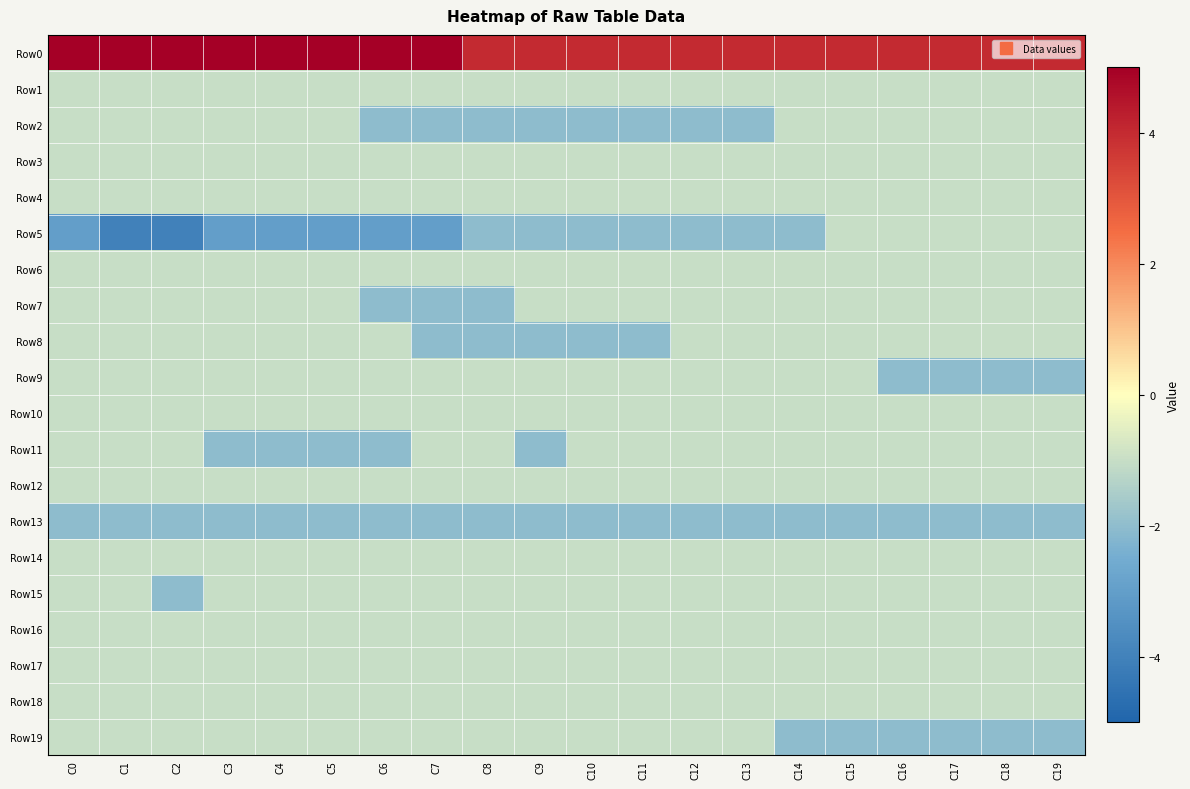

Reading left to right, transcribe all the data shown in this chart.

Row0: C0=5	C1=5	C2=5	C3=5	C4=5	C5=5	C6=5	C7=5	C8=4	C9=4	C10=4	C11=4	C12=4	C13=4	C14=4	C15=4	C16=4	C17=4	C18=4	C19=4
Row1: C0=-1	C1=-1	C2=-1	C3=-1	C4=-1	C5=-1	C6=-1	C7=-1	C8=-1	C9=-1	C10=-1	C11=-1	C12=-1	C13=-1	C14=-1	C15=-1	C16=-1	C17=-1	C18=-1	C19=-1
Row2: C0=-1	C1=-1	C2=-1	C3=-1	C4=-1	C5=-1	C6=-2	C7=-2	C8=-2	C9=-2	C10=-2	C11=-2	C12=-2	C13=-2	C14=-1	C15=-1	C16=-1	C17=-1	C18=-1	C19=-1
Row3: C0=-1	C1=-1	C2=-1	C3=-1	C4=-1	C5=-1	C6=-1	C7=-1	C8=-1	C9=-1	C10=-1	C11=-1	C12=-1	C13=-1	C14=-1	C15=-1	C16=-1	C17=-1	C18=-1	C19=-1
Row4: C0=-1	C1=-1	C2=-1	C3=-1	C4=-1	C5=-1	C6=-1	C7=-1	C8=-1	C9=-1	C10=-1	C11=-1	C12=-1	C13=-1	C14=-1	C15=-1	C16=-1	C17=-1	C18=-1	C19=-1
Row5: C0=-3	C1=-4	C2=-4	C3=-3	C4=-3	C5=-3	C6=-3	C7=-3	C8=-2	C9=-2	C10=-2	C11=-2	C12=-2	C13=-2	C14=-2	C15=-1	C16=-1	C17=-1	C18=-1	C19=-1
Row6: C0=-1	C1=-1	C2=-1	C3=-1	C4=-1	C5=-1	C6=-1	C7=-1	C8=-1	C9=-1	C10=-1	C11=-1	C12=-1	C13=-1	C14=-1	C15=-1	C16=-1	C17=-1	C18=-1	C19=-1
Row7: C0=-1	C1=-1	C2=-1	C3=-1	C4=-1	C5=-1	C6=-2	C7=-2	C8=-2	C9=-1	C10=-1	C11=-1	C12=-1	C13=-1	C14=-1	C15=-1	C16=-1	C17=-1	C18=-1	C19=-1
Row8: C0=-1	C1=-1	C2=-1	C3=-1	C4=-1	C5=-1	C6=-1	C7=-2	C8=-2	C9=-2	C10=-2	C11=-2	C12=-1	C13=-1	C14=-1	C15=-1	C16=-1	C17=-1	C18=-1	C19=-1
Row9: C0=-1	C1=-1	C2=-1	C3=-1	C4=-1	C5=-1	C6=-1	C7=-1	C8=-1	C9=-1	C10=-1	C11=-1	C12=-1	C13=-1	C14=-1	C15=-1	C16=-2	C17=-2	C18=-2	C19=-2
Row10: C0=-1	C1=-1	C2=-1	C3=-1	C4=-1	C5=-1	C6=-1	C7=-1	C8=-1	C9=-1	C10=-1	C11=-1	C12=-1	C13=-1	C14=-1	C15=-1	C16=-1	C17=-1	C18=-1	C19=-1
Row11: C0=-1	C1=-1	C2=-1	C3=-2	C4=-2	C5=-2	C6=-2	C7=-1	C8=-1	C9=-2	C10=-1	C11=-1	C12=-1	C13=-1	C14=-1	C15=-1	C16=-1	C17=-1	C18=-1	C19=-1
Row12: C0=-1	C1=-1	C2=-1	C3=-1	C4=-1	C5=-1	C6=-1	C7=-1	C8=-1	C9=-1	C10=-1	C11=-1	C12=-1	C13=-1	C14=-1	C15=-1	C16=-1	C17=-1	C18=-1	C19=-1
Row13: C0=-2	C1=-2	C2=-2	C3=-2	C4=-2	C5=-2	C6=-2	C7=-2	C8=-2	C9=-2	C10=-2	C11=-2	C12=-2	C13=-2	C14=-2	C15=-2	C16=-2	C17=-2	C18=-2	C19=-2
Row14: C0=-1	C1=-1	C2=-1	C3=-1	C4=-1	C5=-1	C6=-1	C7=-1	C8=-1	C9=-1	C10=-1	C11=-1	C12=-1	C13=-1	C14=-1	C15=-1	C16=-1	C17=-1	C18=-1	C19=-1
Row15: C0=-1	C1=-1	C2=-2	C3=-1	C4=-1	C5=-1	C6=-1	C7=-1	C8=-1	C9=-1	C10=-1	C11=-1	C12=-1	C13=-1	C14=-1	C15=-1	C16=-1	C17=-1	C18=-1	C19=-1
Row16: C0=-1	C1=-1	C2=-1	C3=-1	C4=-1	C5=-1	C6=-1	C7=-1	C8=-1	C9=-1	C10=-1	C11=-1	C12=-1	C13=-1	C14=-1	C15=-1	C16=-1	C17=-1	C18=-1	C19=-1
Row17: C0=-1	C1=-1	C2=-1	C3=-1	C4=-1	C5=-1	C6=-1	C7=-1	C8=-1	C9=-1	C10=-1	C11=-1	C12=-1	C13=-1	C14=-1	C15=-1	C16=-1	C17=-1	C18=-1	C19=-1
Row18: C0=-1	C1=-1	C2=-1	C3=-1	C4=-1	C5=-1	C6=-1	C7=-1	C8=-1	C9=-1	C10=-1	C11=-1	C12=-1	C13=-1	C14=-1	C15=-1	C16=-1	C17=-1	C18=-1	C19=-1
Row19: C0=-1	C1=-1	C2=-1	C3=-1	C4=-1	C5=-1	C6=-1	C7=-1	C8=-1	C9=-1	C10=-1	C11=-1	C12=-1	C13=-1	C14=-2	C15=-2	C16=-2	C17=-2	C18=-2	C19=-2